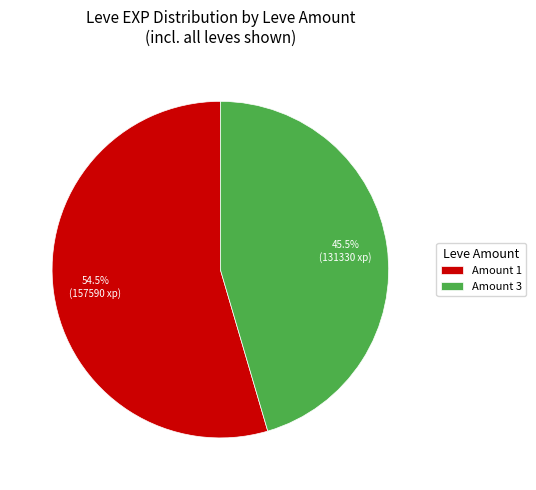

How many segments does this pie chart have?

2